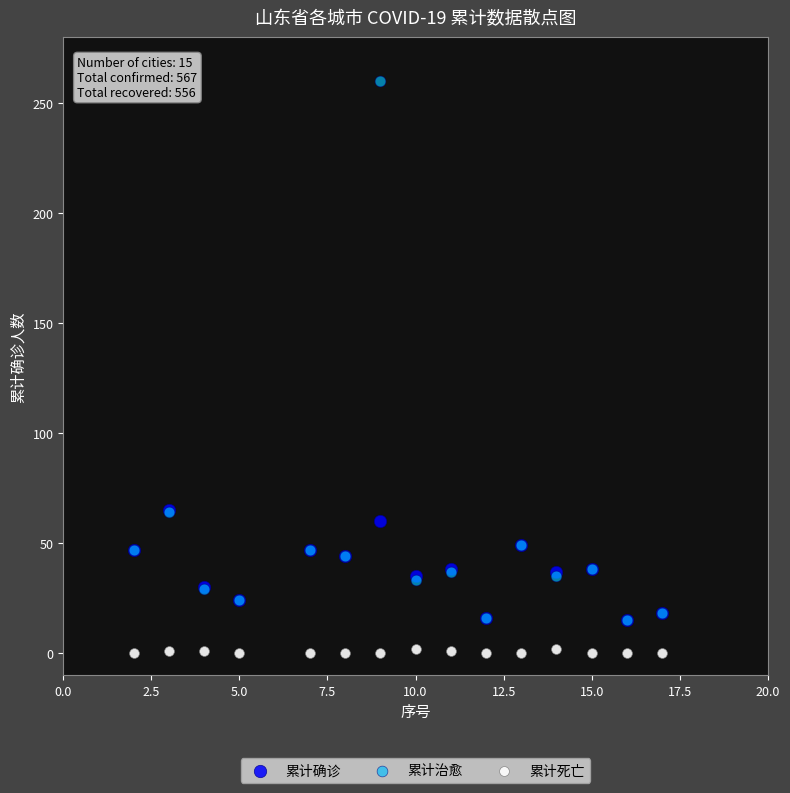

What are all the series names shown in the legend?

累计确诊, 累计治愈, 累计死亡